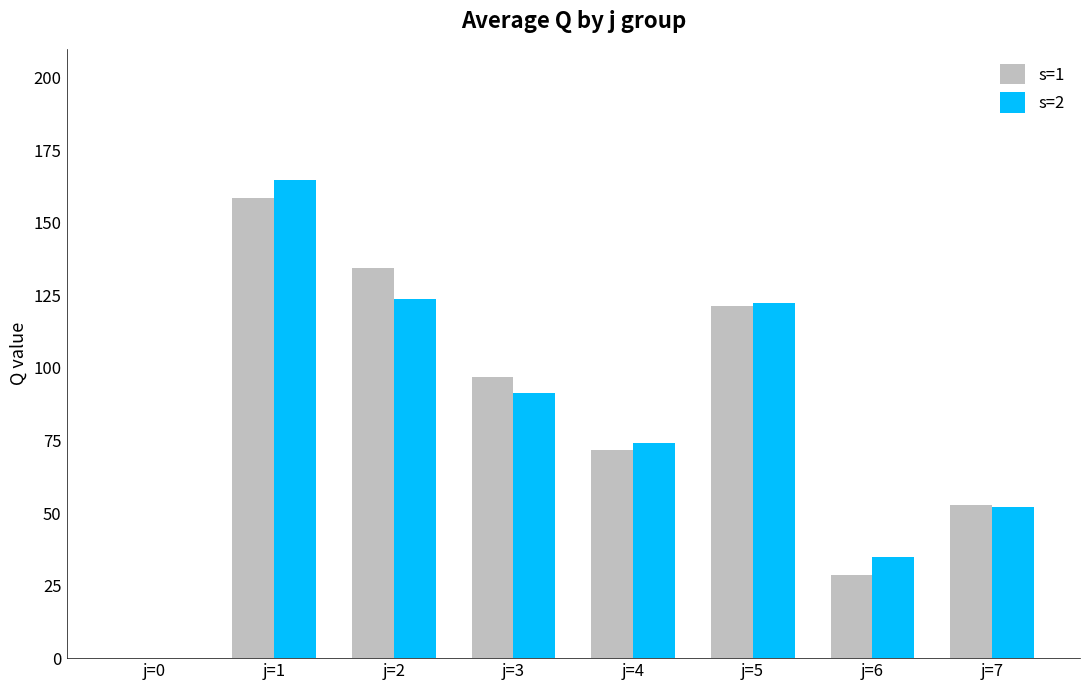

Which series has the largest range (max minus min)?

s=2